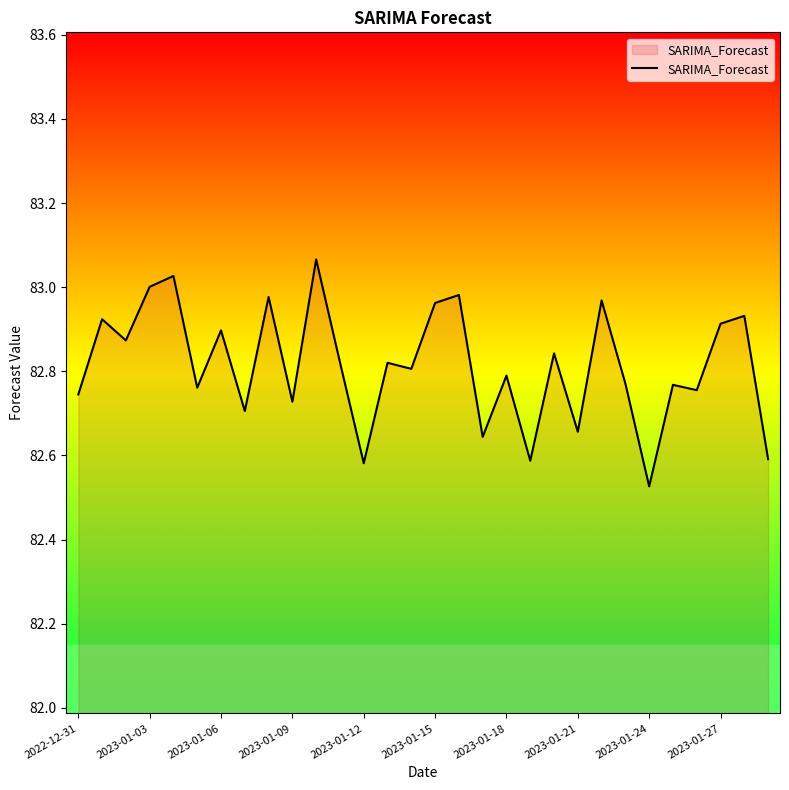

What is the difference between the maximum and minimum values?

0.5